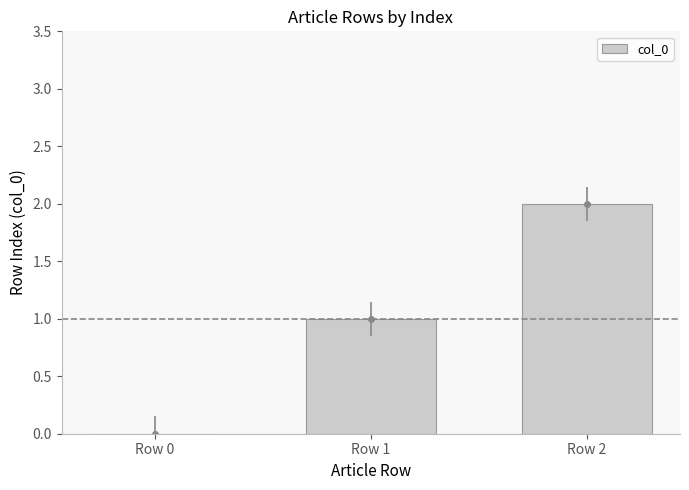

What is the change in value from Row 1 to Row 2?

+1